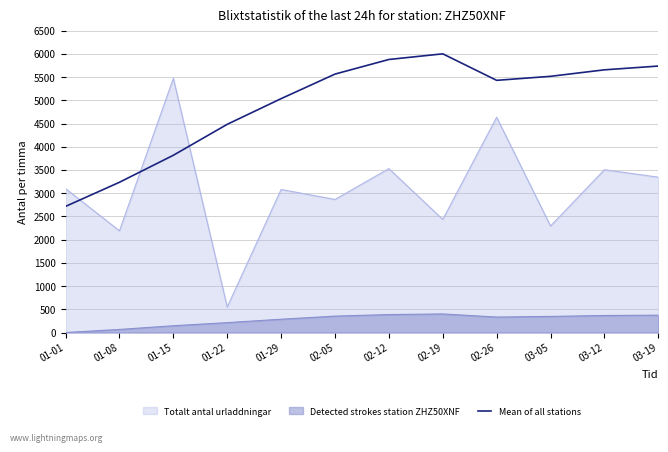

Which label corresponds to the smallest value in the chart?

01-01